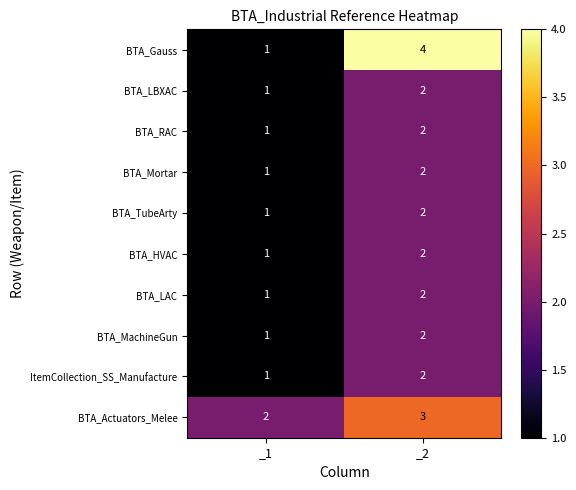

Which series has the widest spread of values?

BTA_Gauss